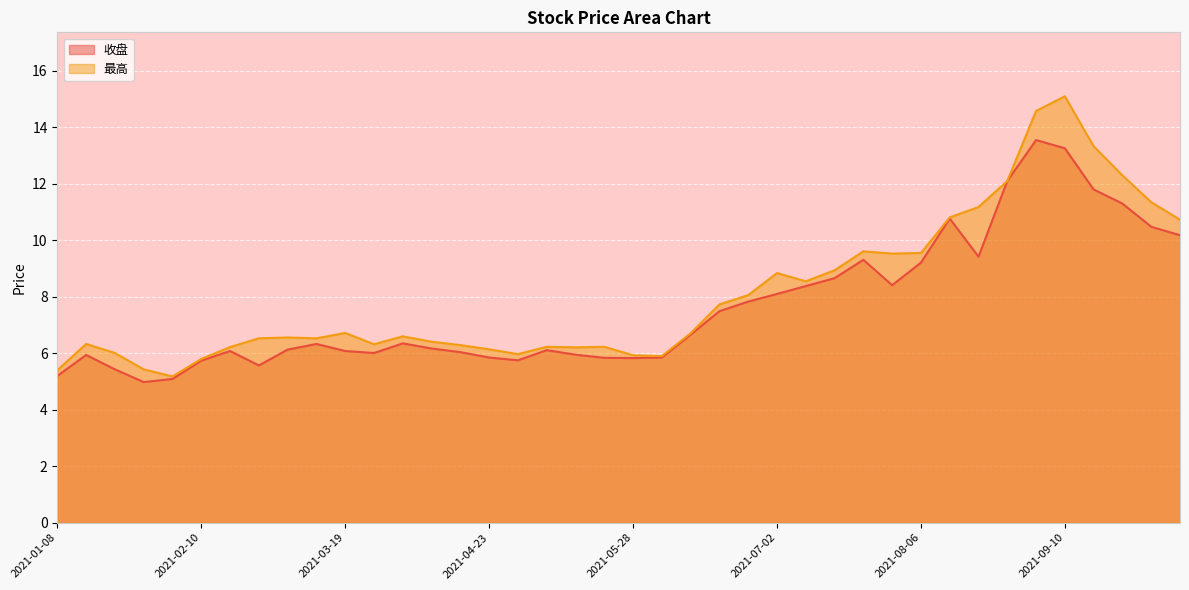

At which category does 最高 reach its first local valley?

2021-02-05